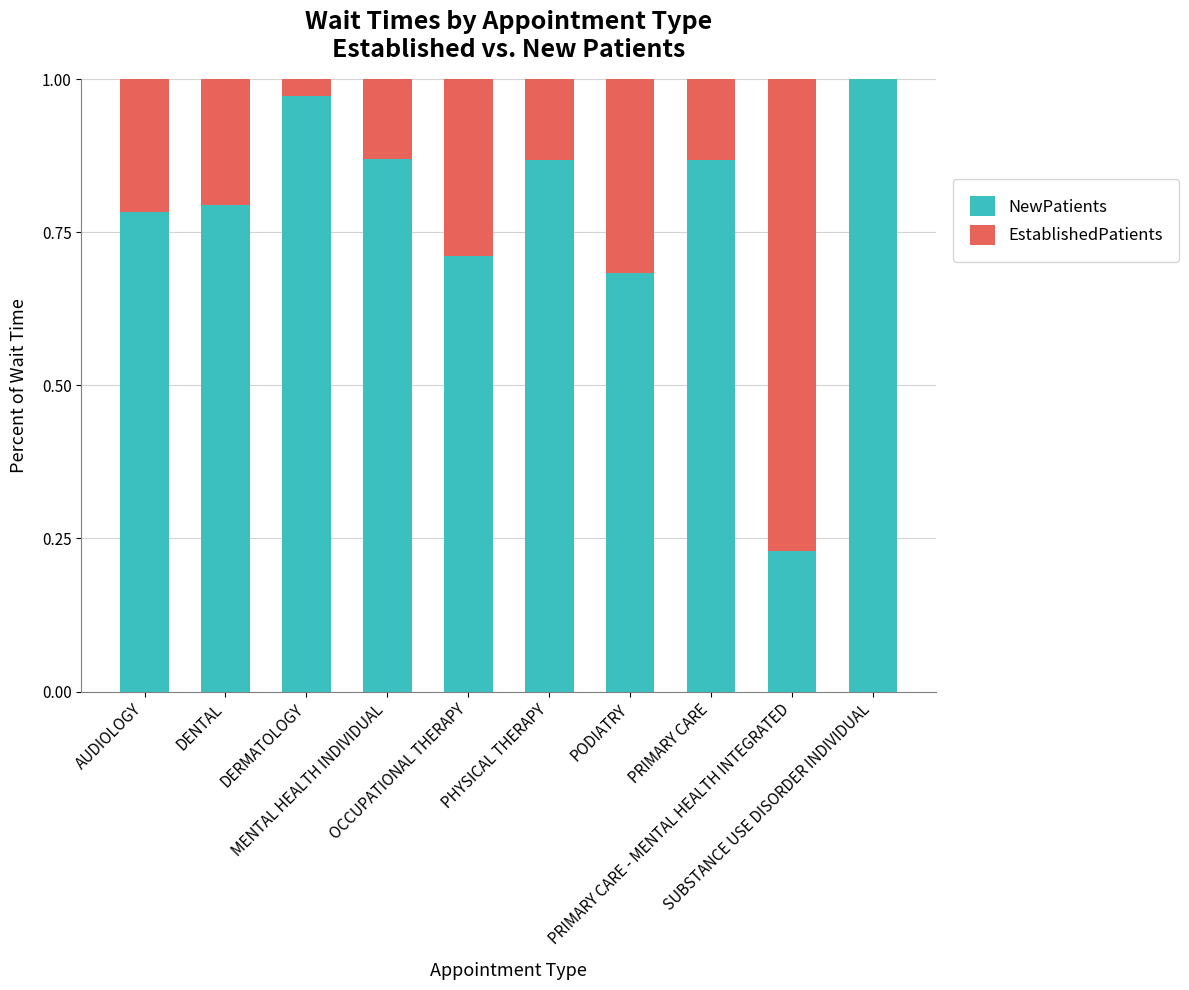

What is the sum of all NewPatients values?

7.8